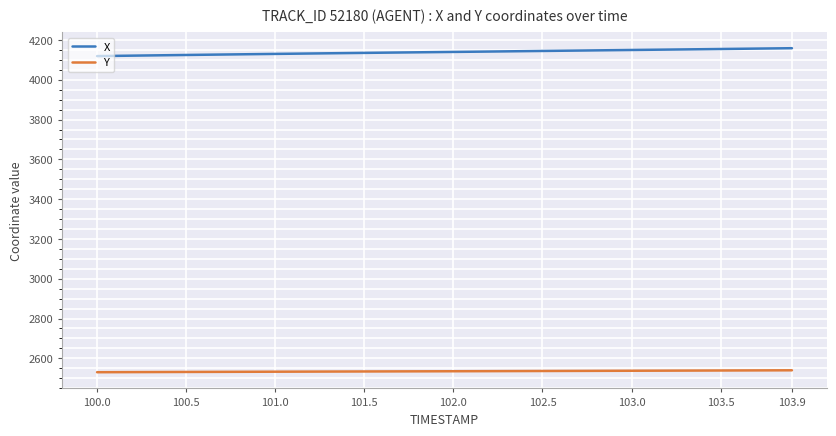

What is the difference between the maximum and minimum values in the Y series?

9.7